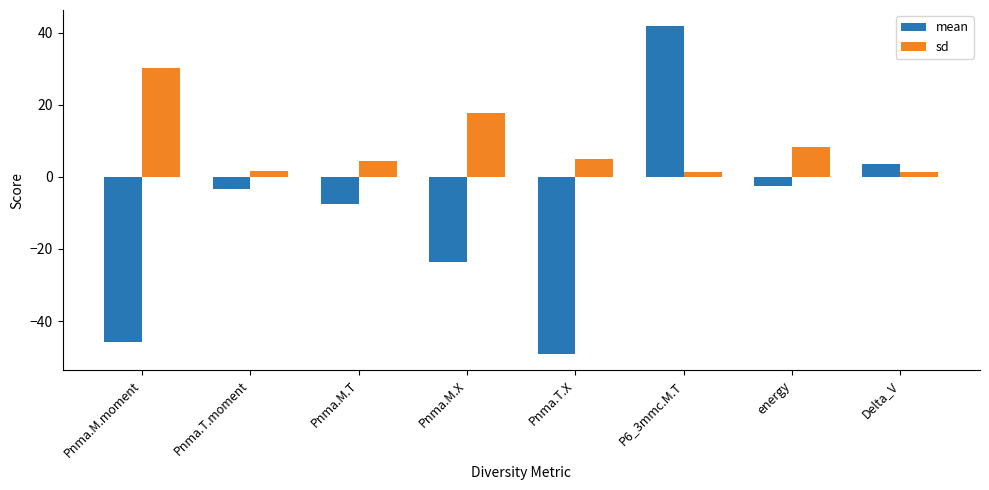

Count the number of categories in the chart.

8